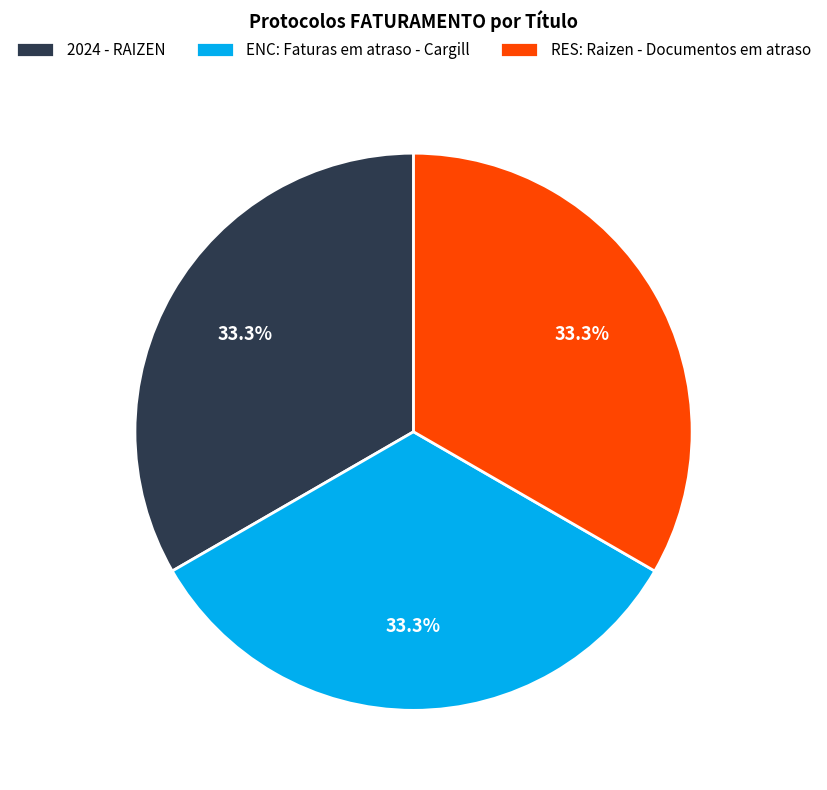

Count the number of slices in the pie.

3